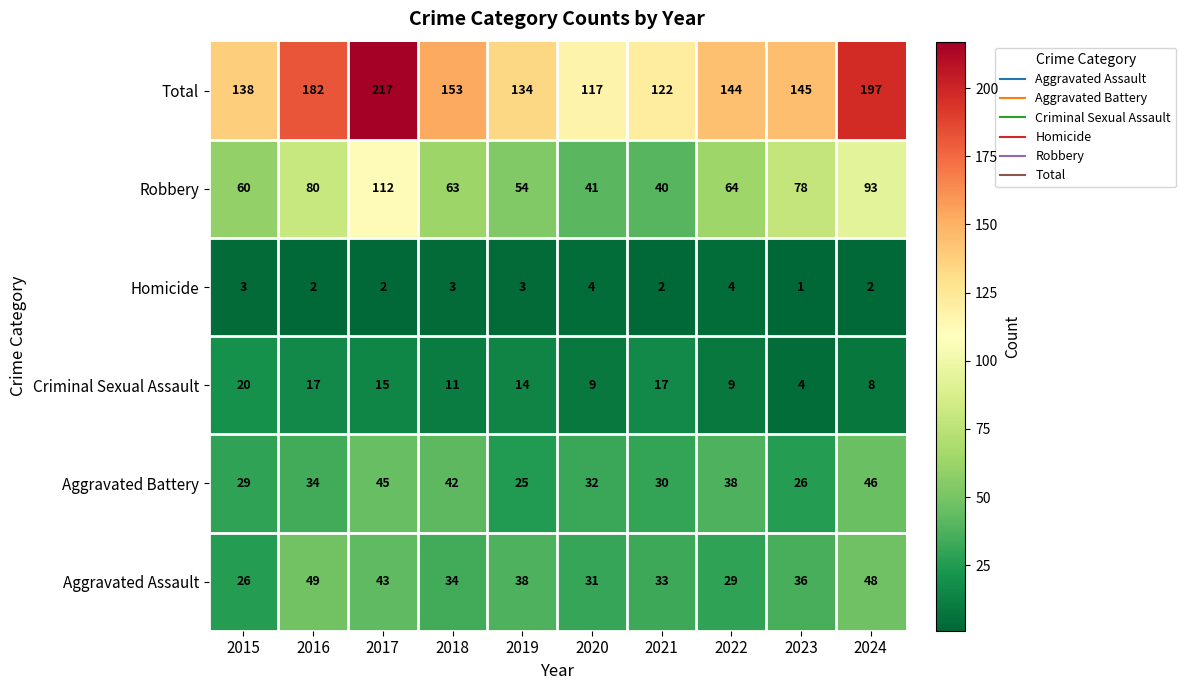

True or false: Criminal Sexual Assault has a value of 11 at 2018.

True